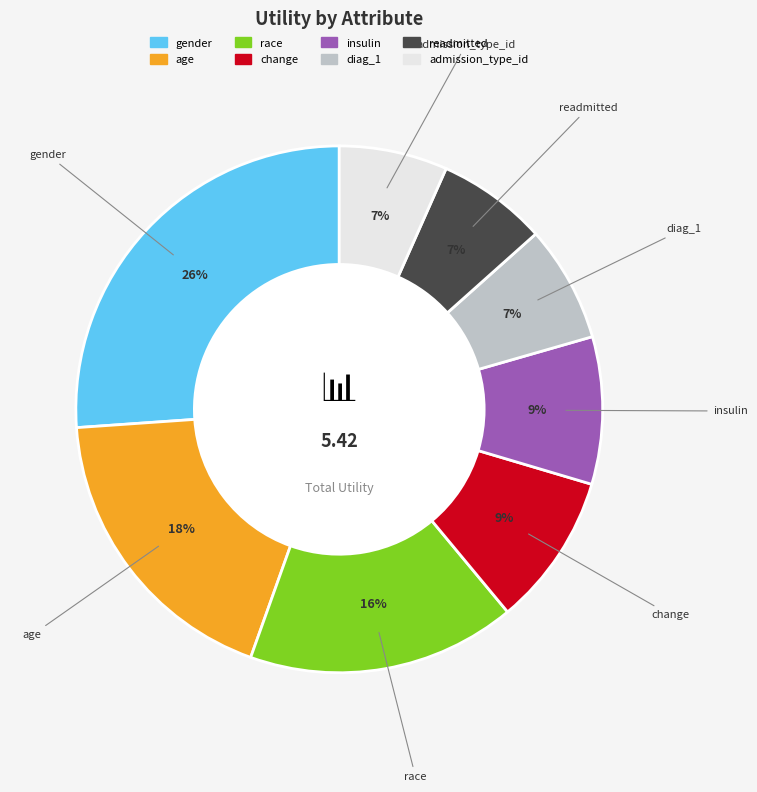

To the nearest percent, what percentage of the pie is readmitted?

7%